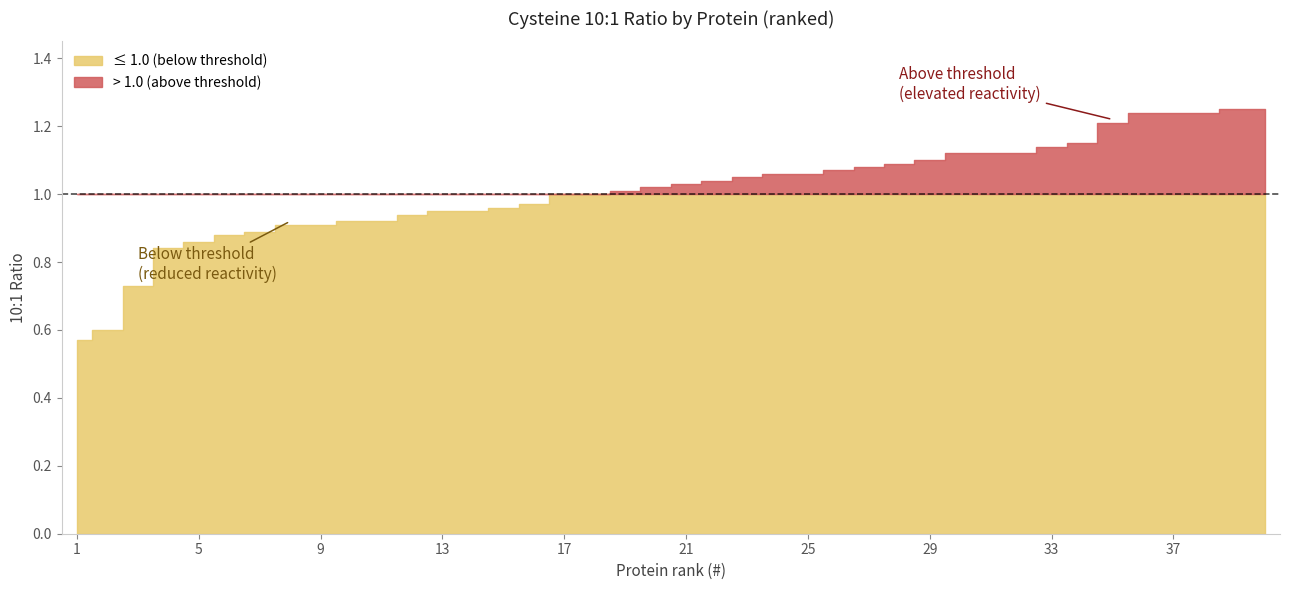

The value at 19 is 1.0. True or false?

True